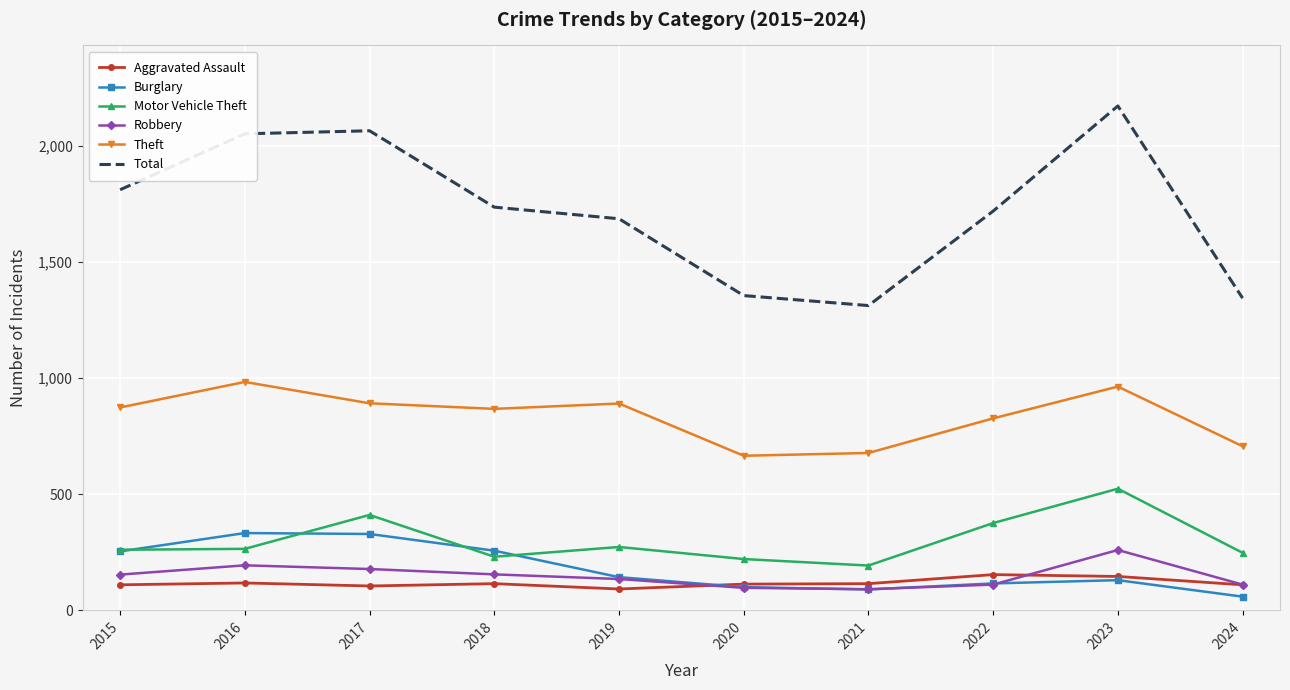

Count the number of categories in the chart.

10